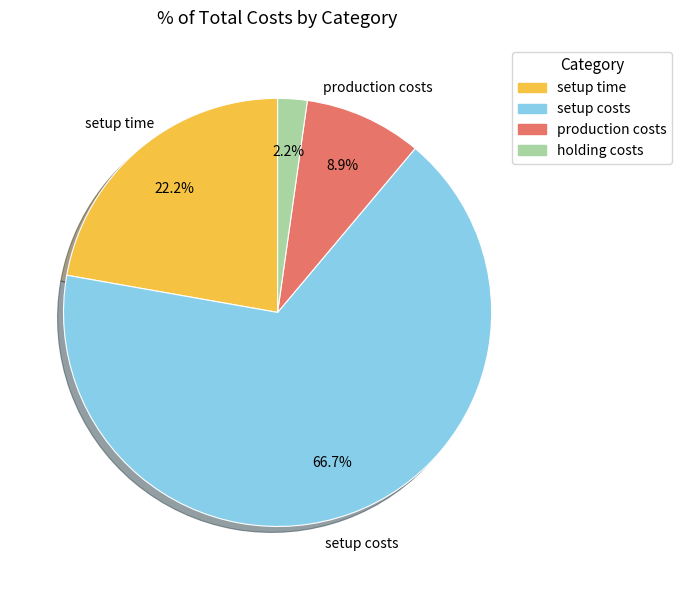

To the nearest percent, what portion does production costs represent?

9%